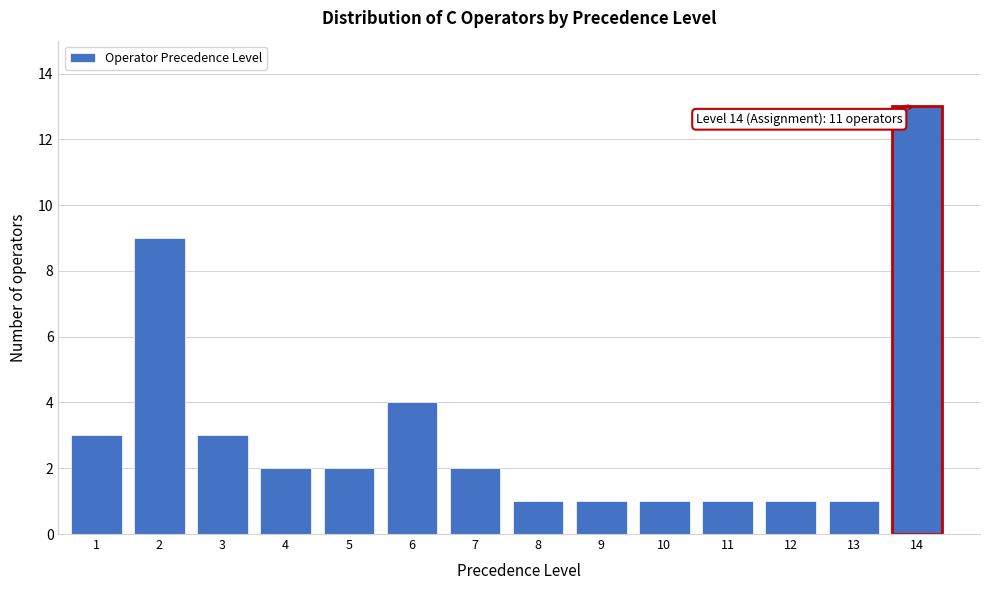

Reading left to right, transcribe all the data shown in this chart.

1=3	2=9	3=3	4=2	5=2	6=4	7=2	8=1	9=1	10=1	11=1	12=1	13=1	14=13